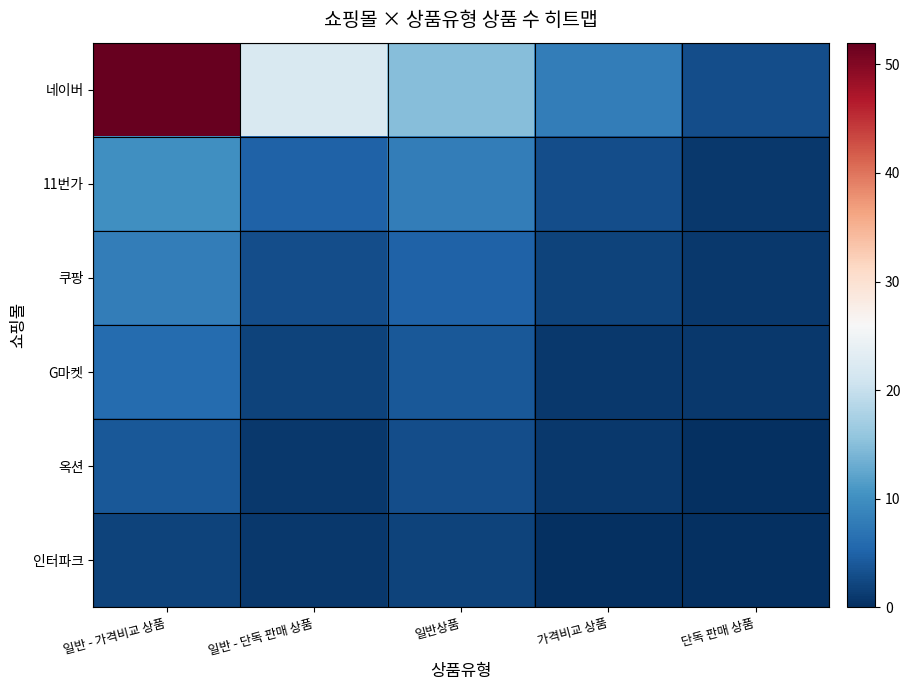

Count the number of categories in the chart.

5